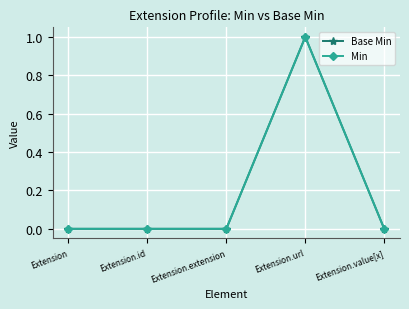

Is this an area chart (filled region under the line)?

No